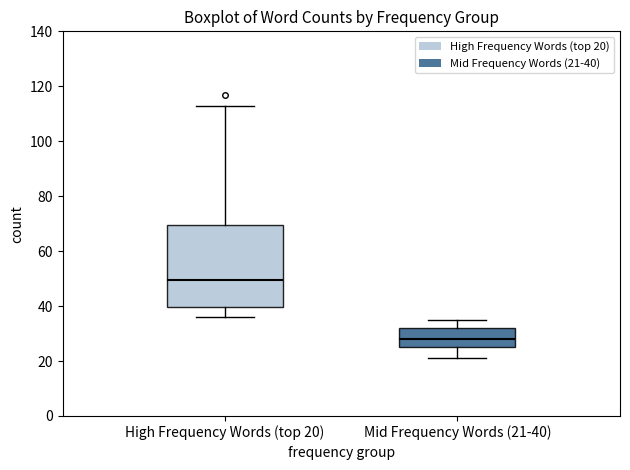

Where does the median line of the box for High Frequency Words (top 20) sit on the y-axis? The values are not printed on the chart, so give them approximately, as read against the axis.

50